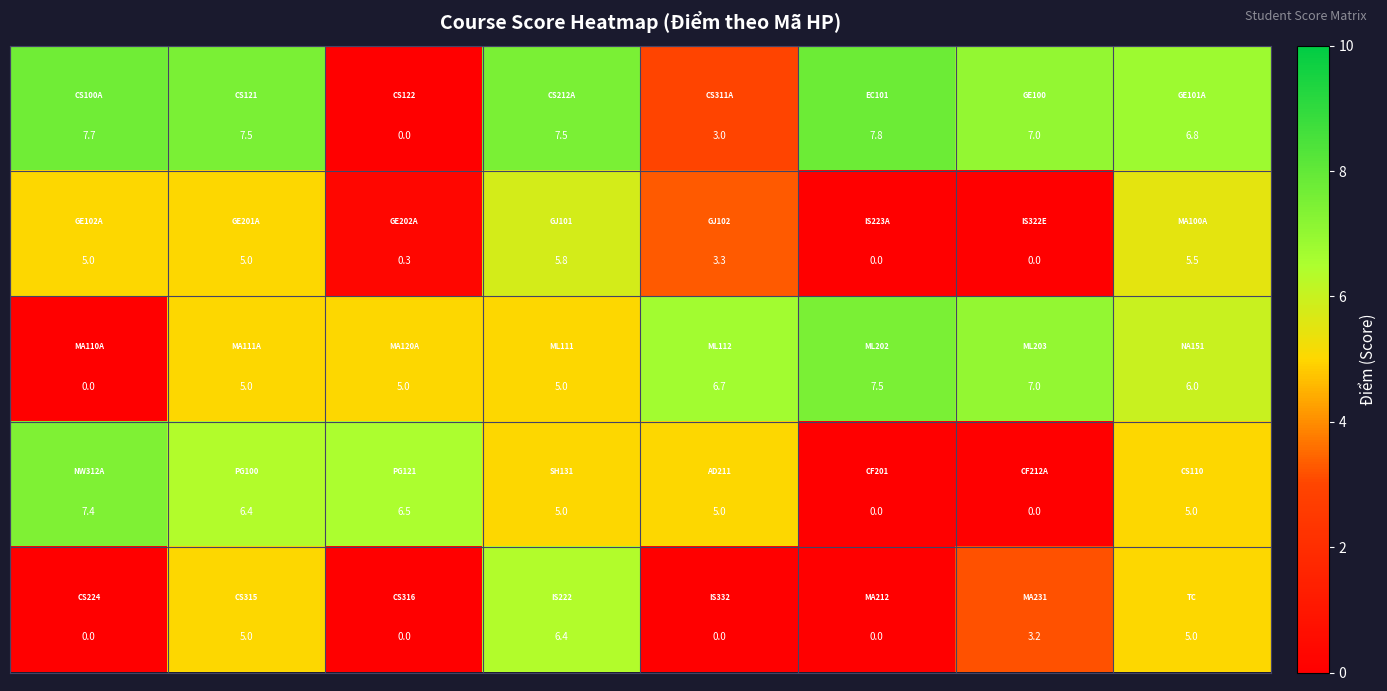

At how many categories does at least one series exceed 0?

8